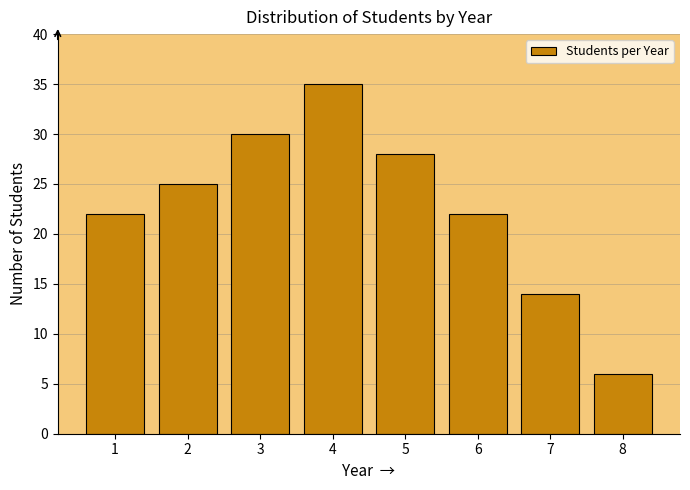

Reading right to left, list all the values displayed in this chart.

8=6	7=14	6=22	5=28	4=35	3=30	2=25	1=22